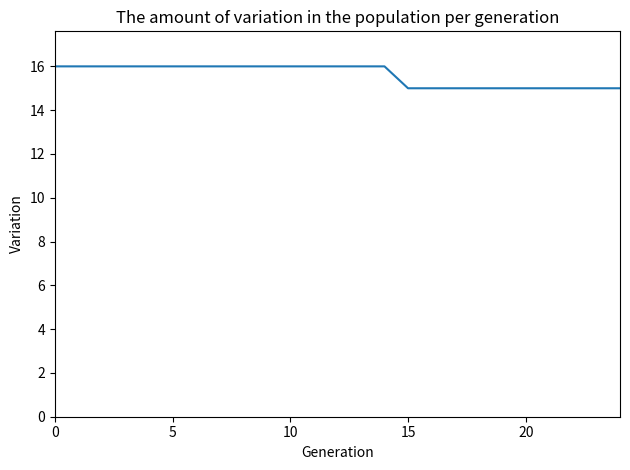

What is the maximum value shown in the chart?

16